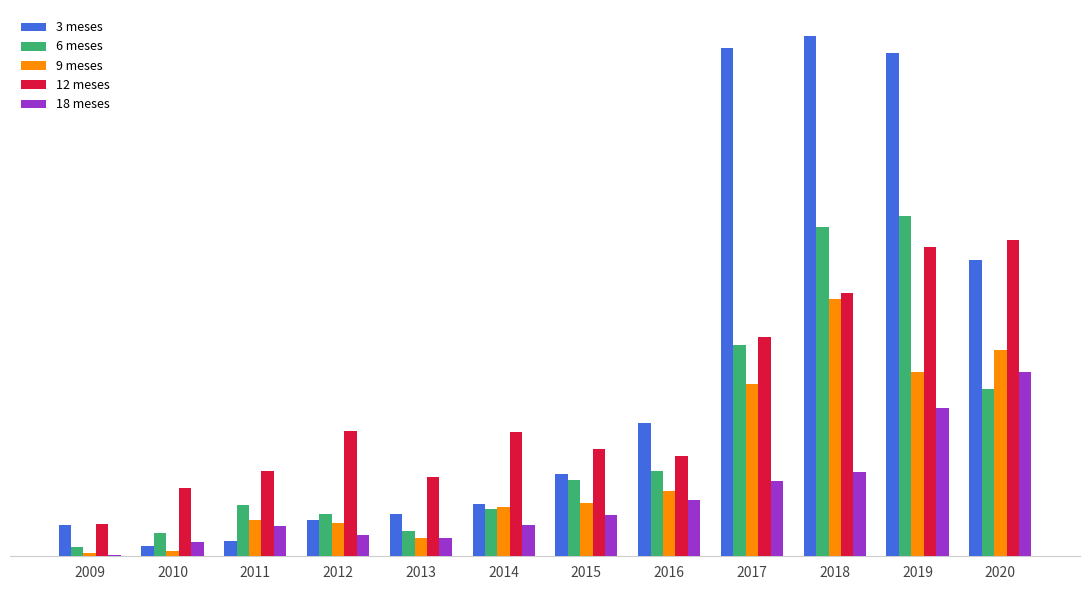

What is the spread (max minus min) of values at 2015?

2911